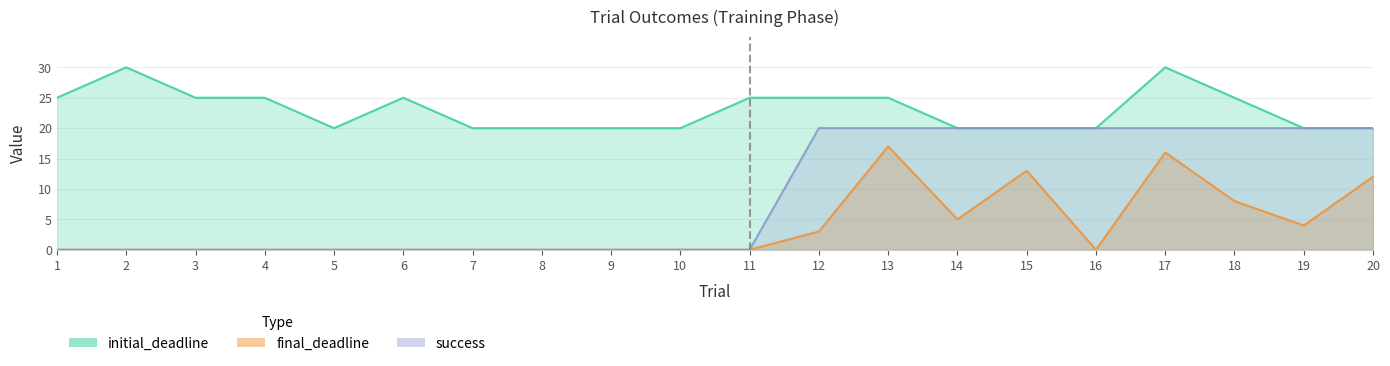

True or false: initial_deadline has a value of 11 at 4.

False